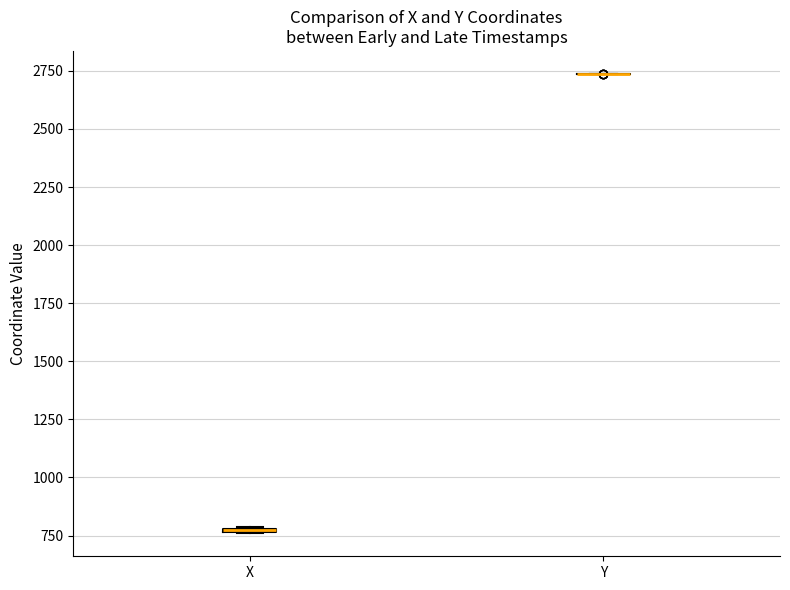

Where is the lower edge of the box for X on the y-axis? The values are not printed on the chart, so give them approximately, as read against the axis.

750